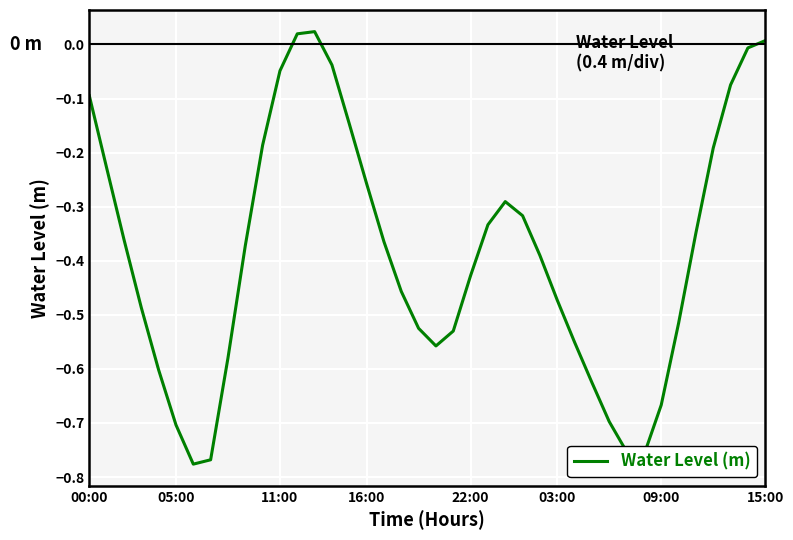

Does the chart have visible grid lines?

Yes